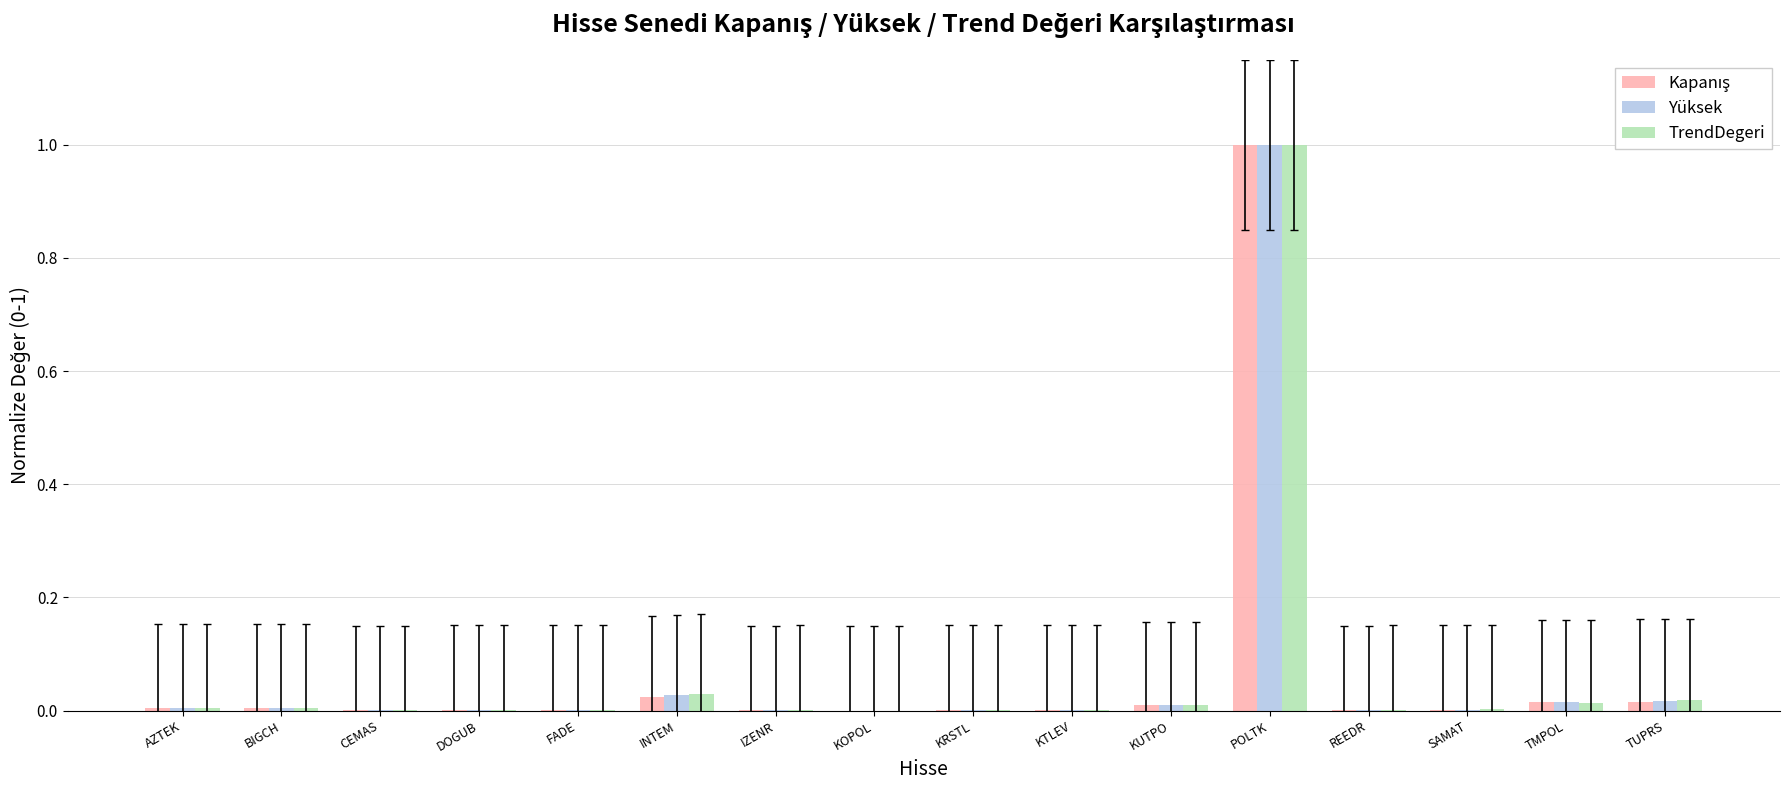

What is the sum of all TrendDegeri values?

1.1